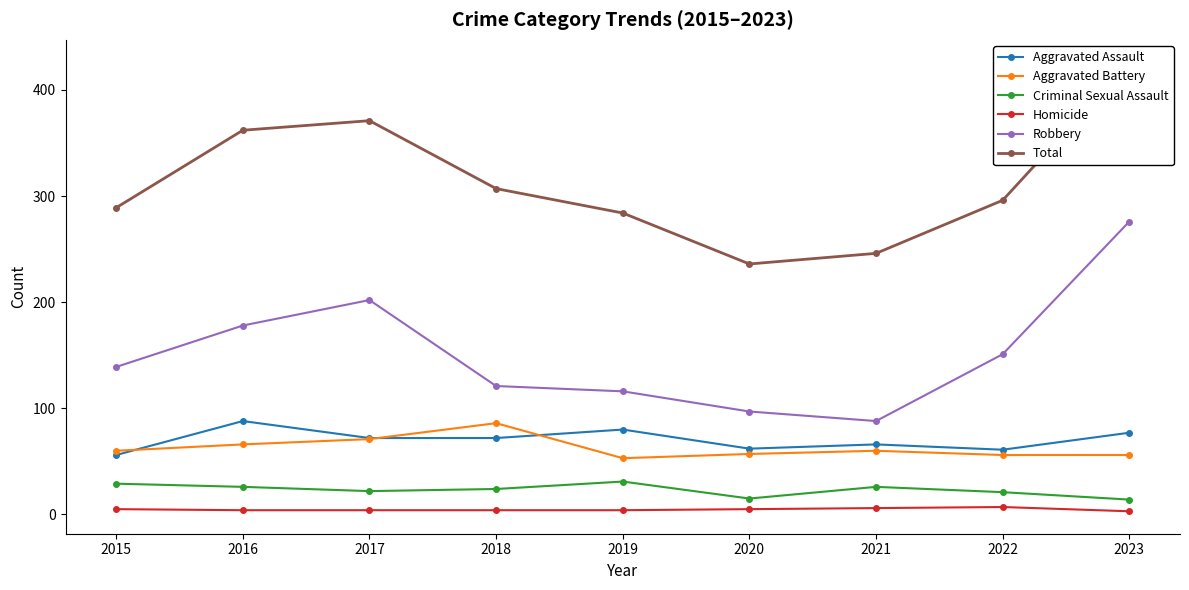

What is the highest value of the Criminal Sexual Assault series?

31